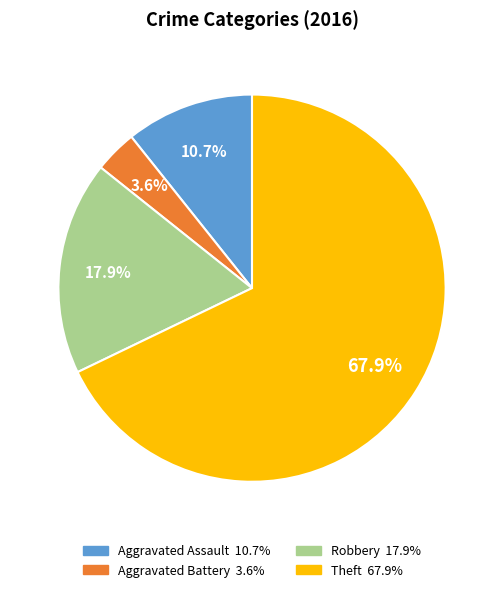

Rank the categories by value from highest to lowest.

Theft, Robbery, Aggravated Assault, Aggravated Battery